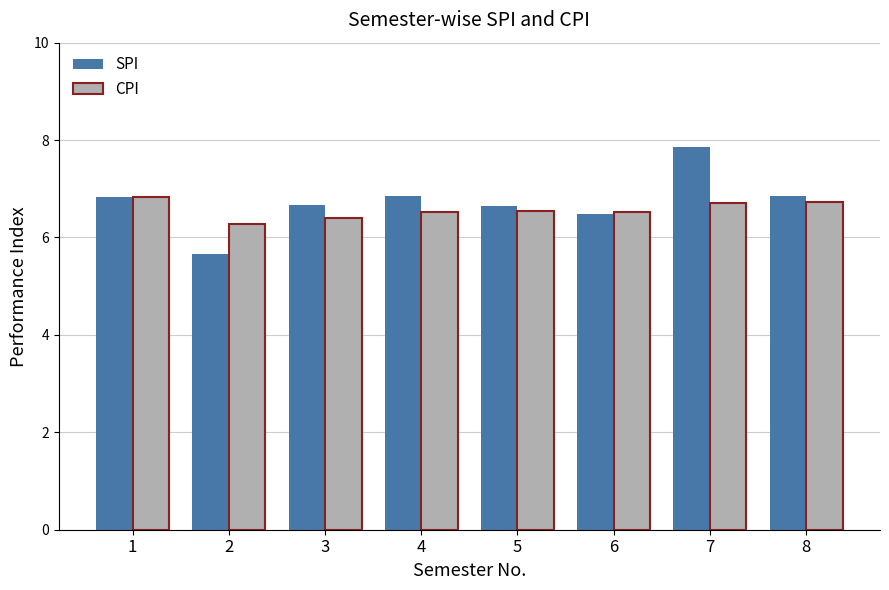

What is the minimum value shown in the chart?

5.7